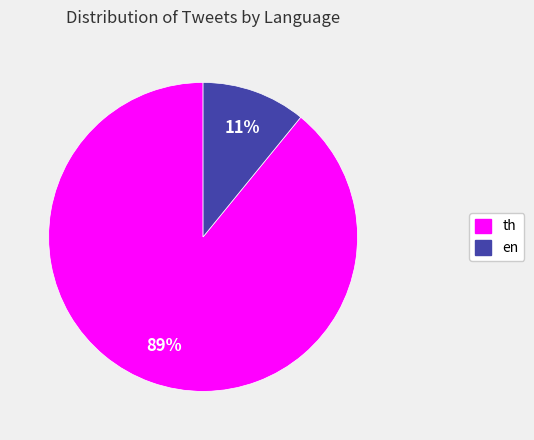

How many segments does this pie chart have?

2